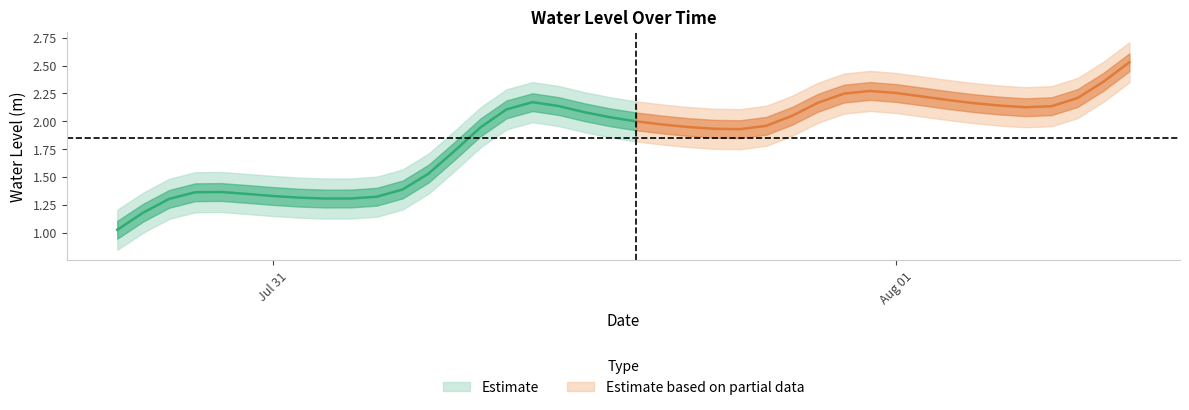

The value at 2024-07-30 21:00:00 is 1.4. True or false?

True